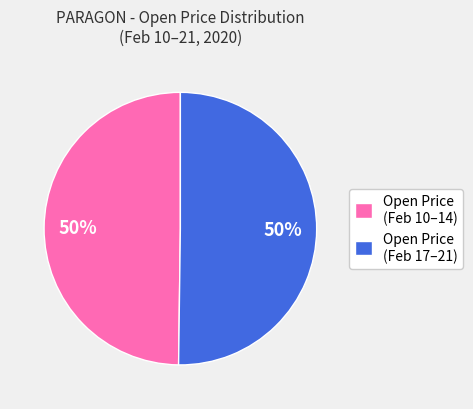

How many slices are in this pie chart?

2